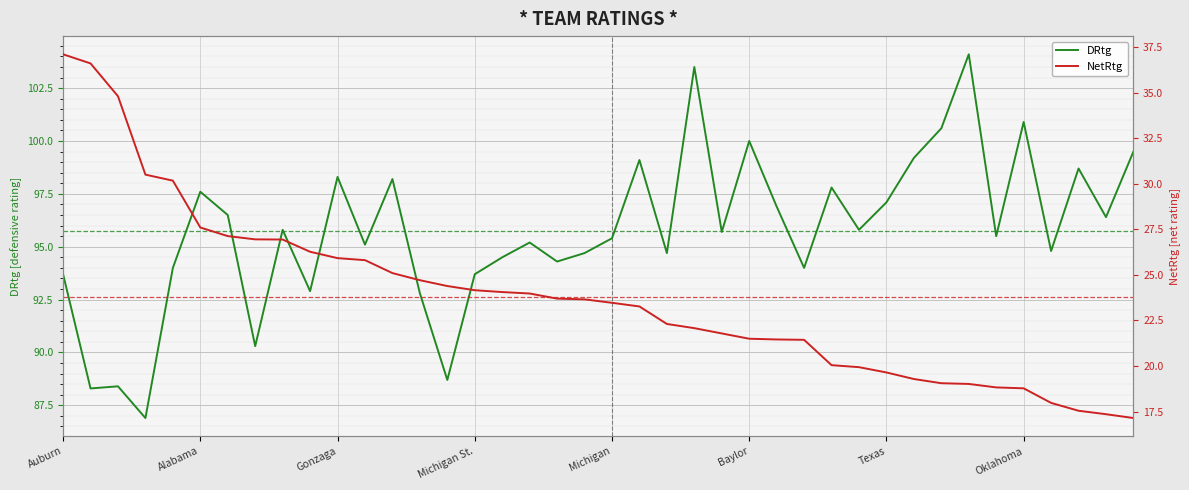

At which category is the sum across all series the highest?

Auburn